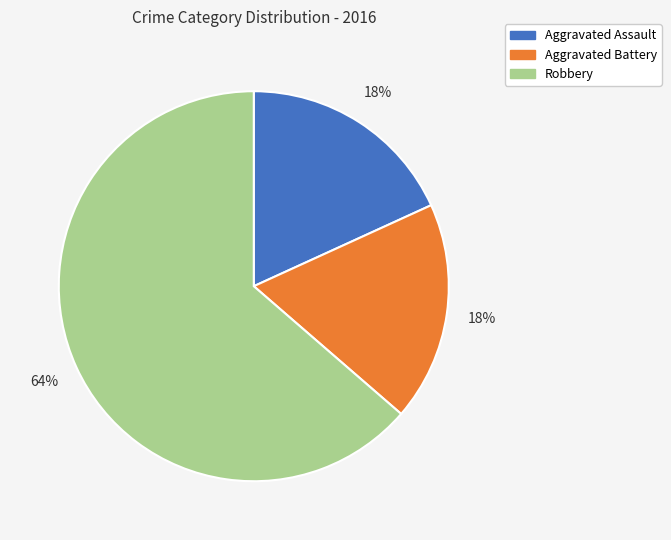

What percentage is the Aggravated Assault slice, to the nearest percent?

18%